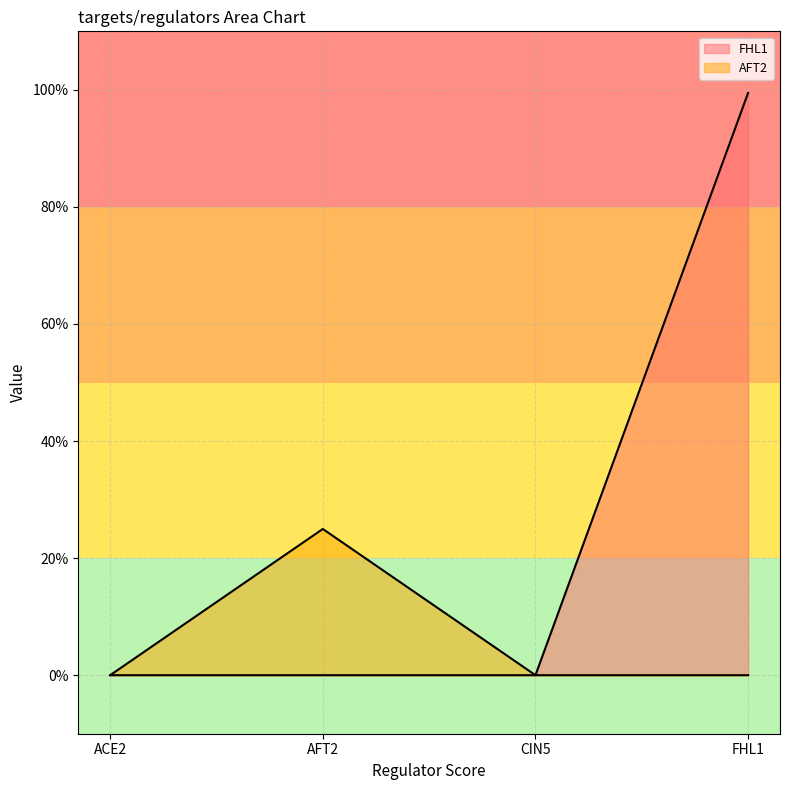

Which series has the widest spread of values?

FHL1